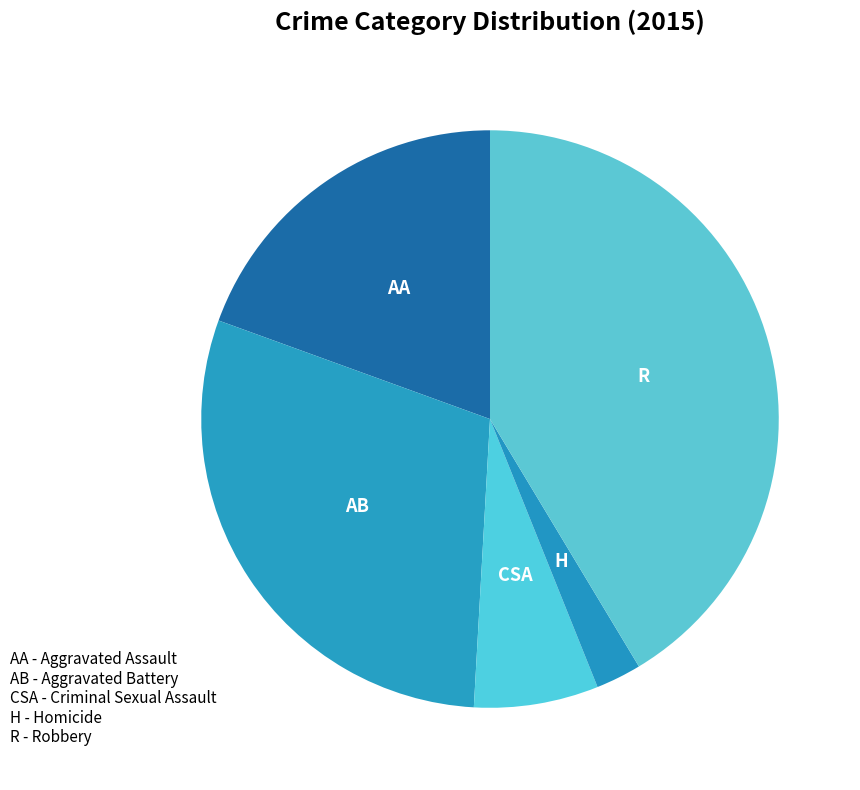

How many segments does this pie chart have?

5